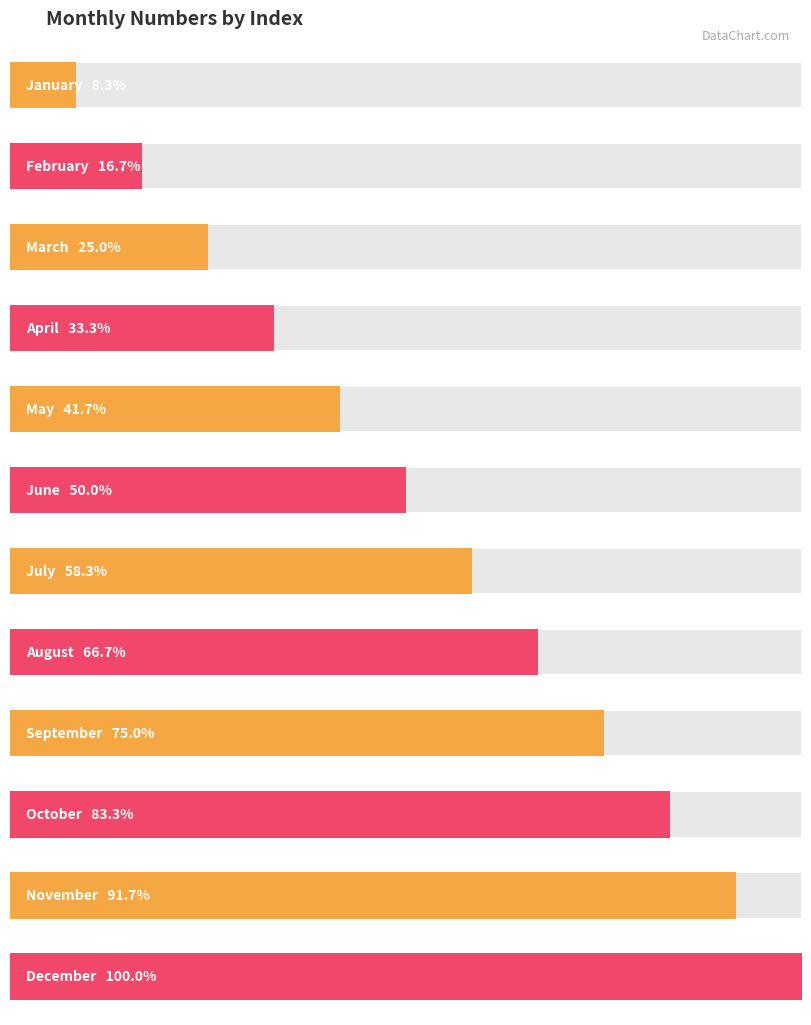

List the labels in order of value, smallest first.

January, February, March, April, May, June, July, August, September, October, November, December